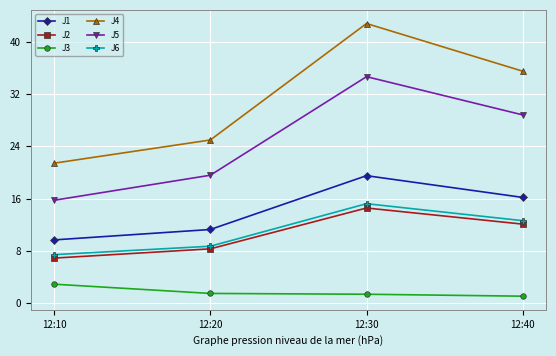

What is the average value of the J2 series?

10.5